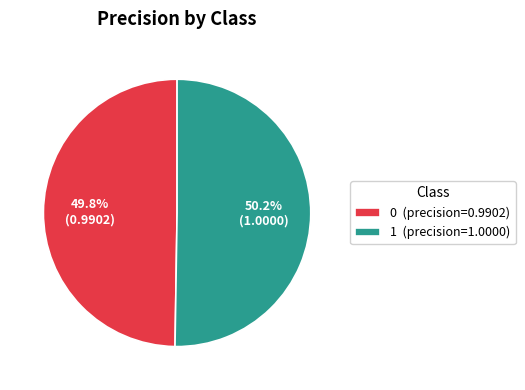

To the nearest percent, what portion does 1 represent?

50%